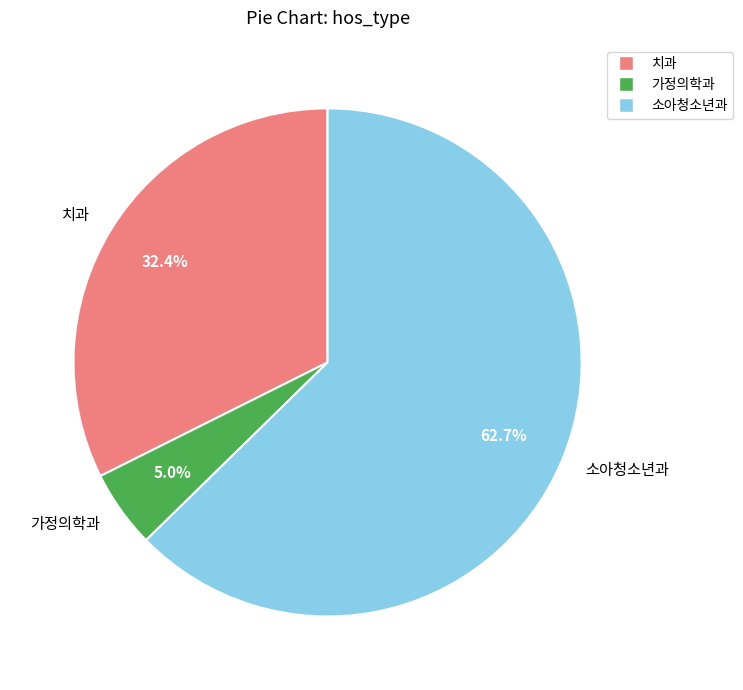

Approximately how many times larger is the value at 치과 compared to 소아청소년과?

0.5